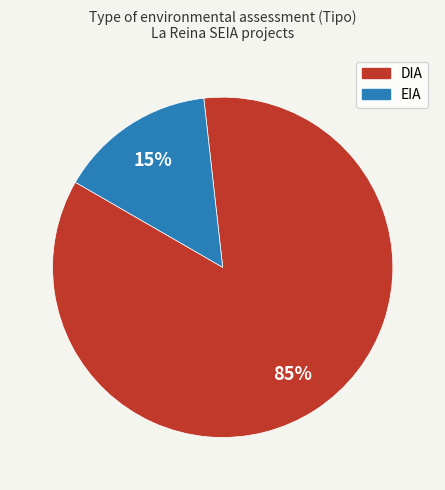

The EIA slice represents 21% of the pie. True or false?

False